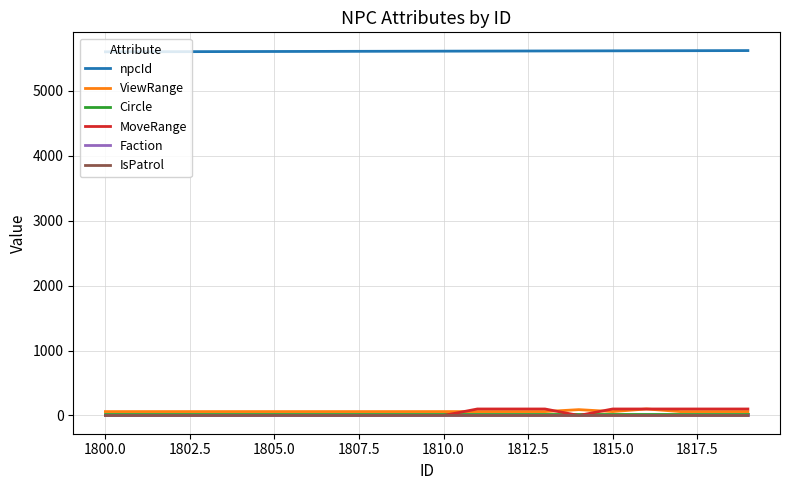

What is the greatest value displayed?

5619